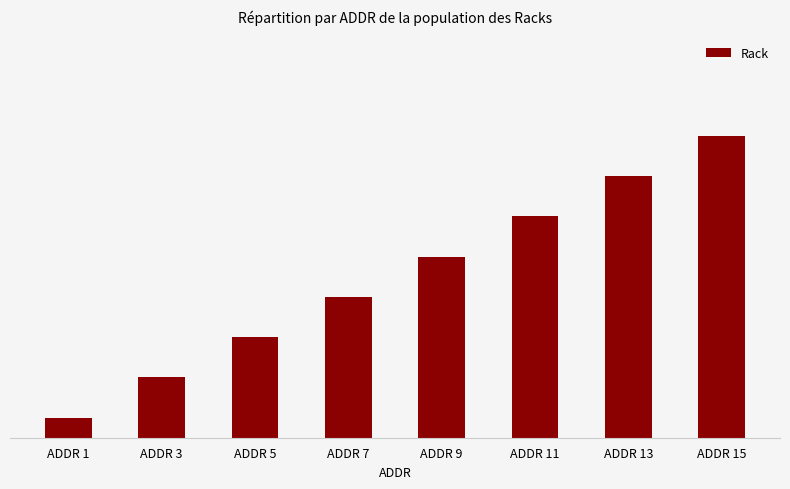

What is the sum of the values at ADDR 15 and ADDR 1?

16